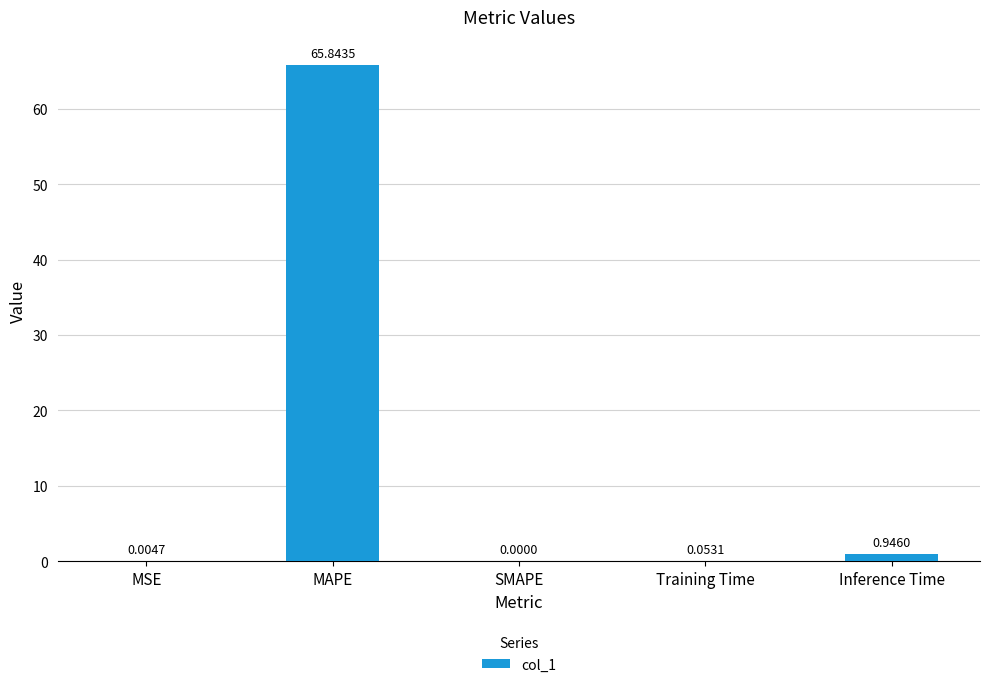

Between Training Time and Inference Time, which is larger?

Inference Time